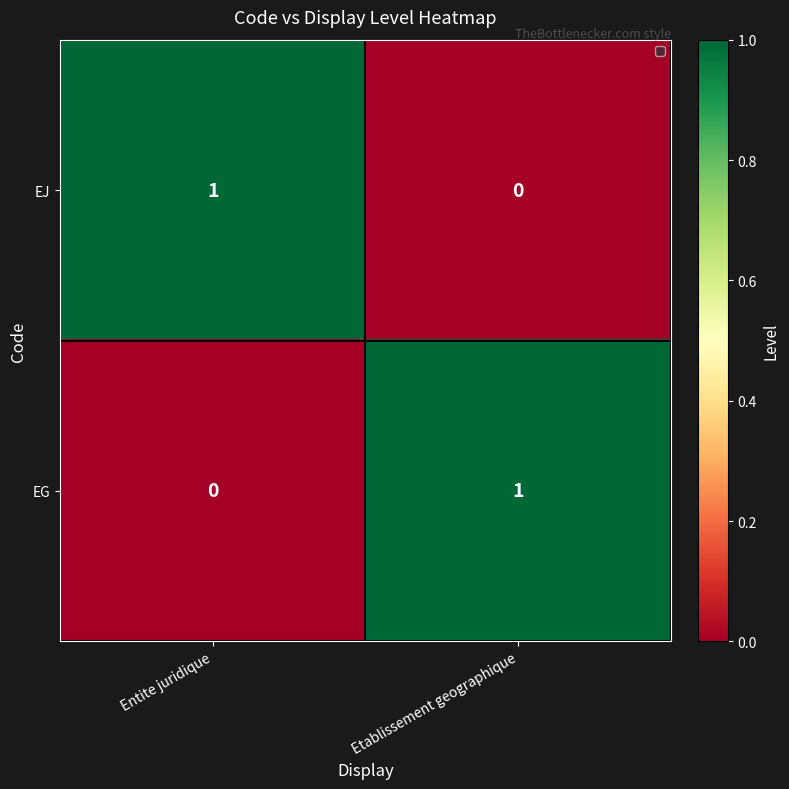

At which label does EJ reach its peak?

Entite juridique